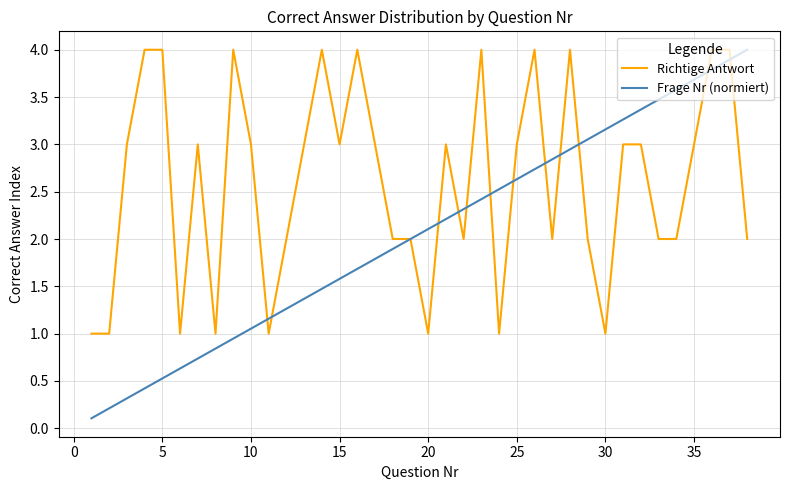

List the series in order of their overall mean, lowest first.

Frage Nr (normiert), Richtige Antwort